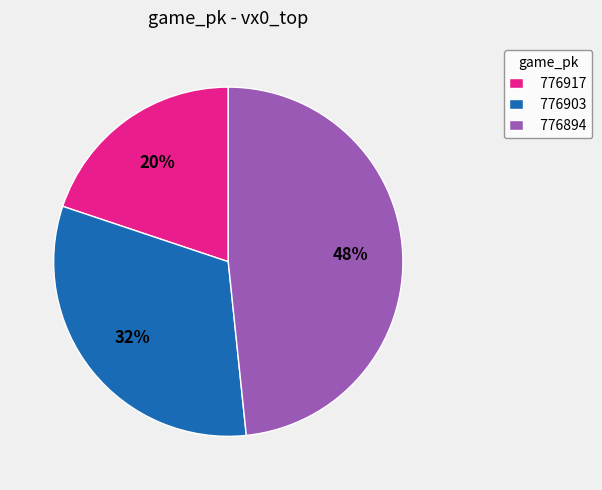

True or false: 776917 accounts for 35% of the total.

False